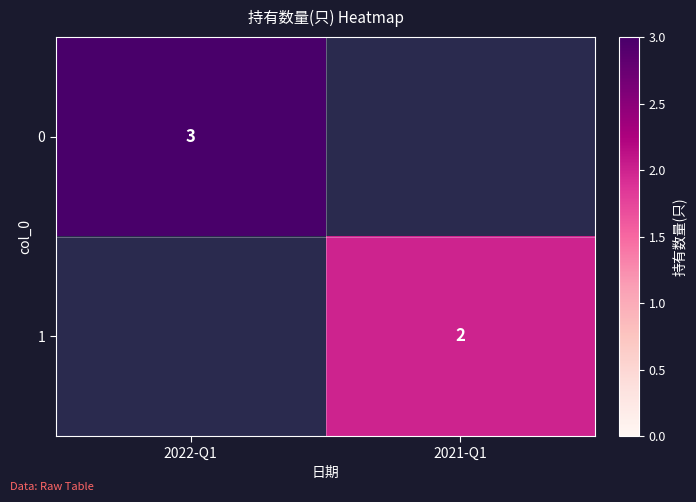

The 0 series shows 3 at 2022-Q1. True or false?

True